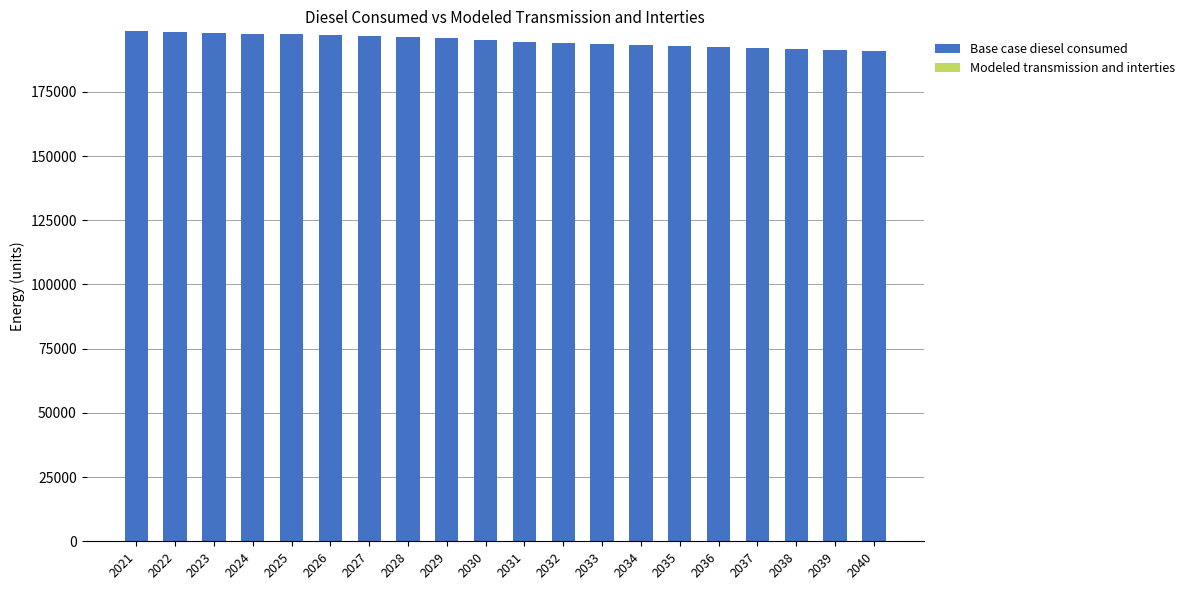

What is the ratio of the value at 2024 to the value at 2039?

1.0